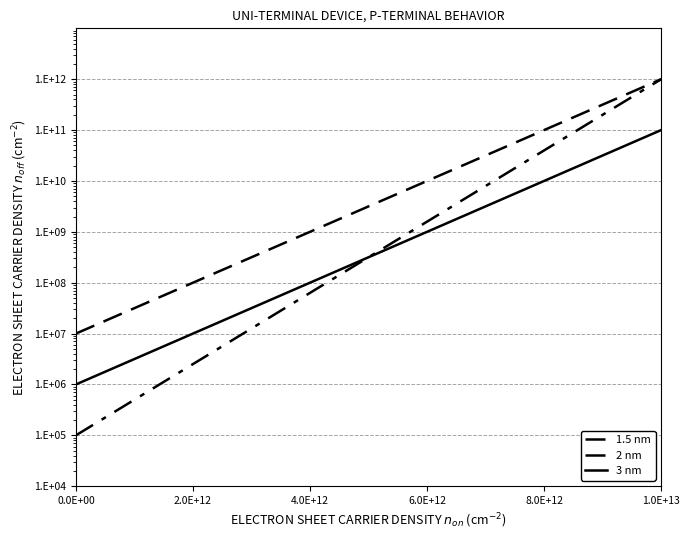

True or false: 3 nm and 2 nm intersect in this chart.

False